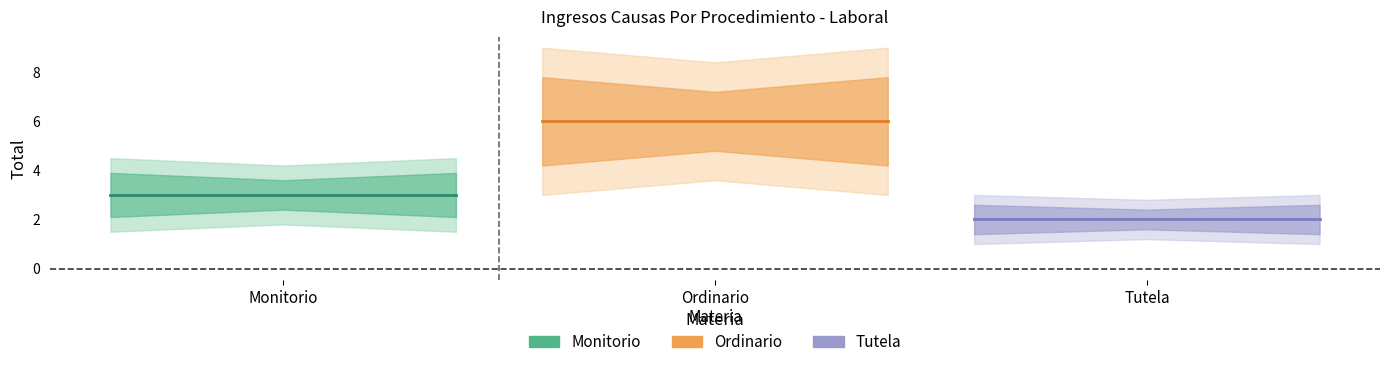

Read the Tutela value at Tutela.

2